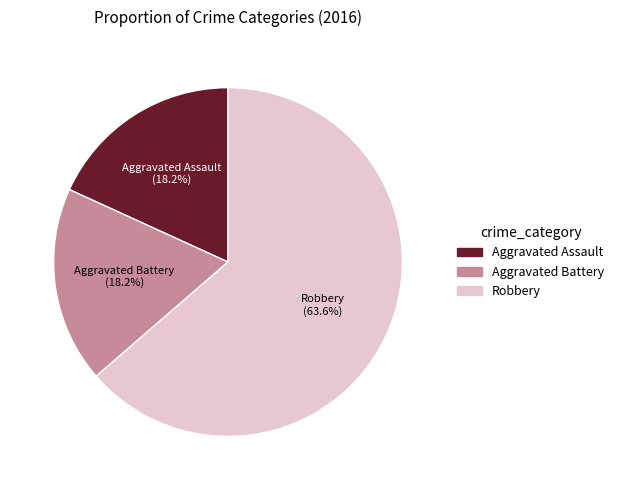

What is the largest slice in the pie chart?

Robbery